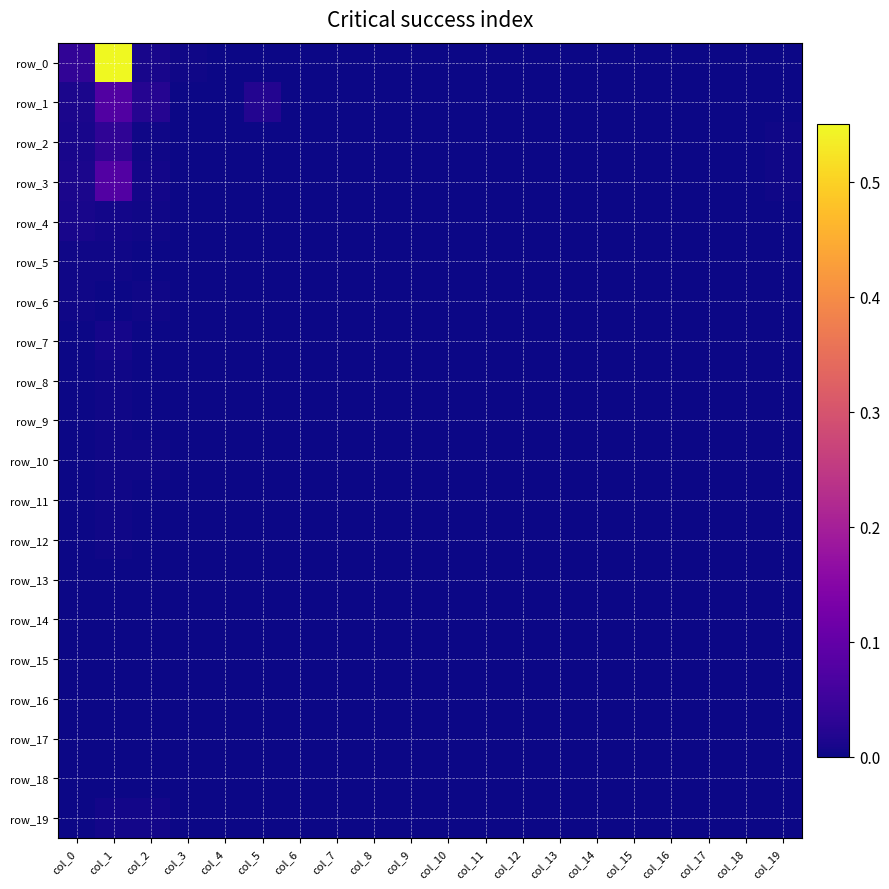

What is the maximum value shown in the chart?

0.6